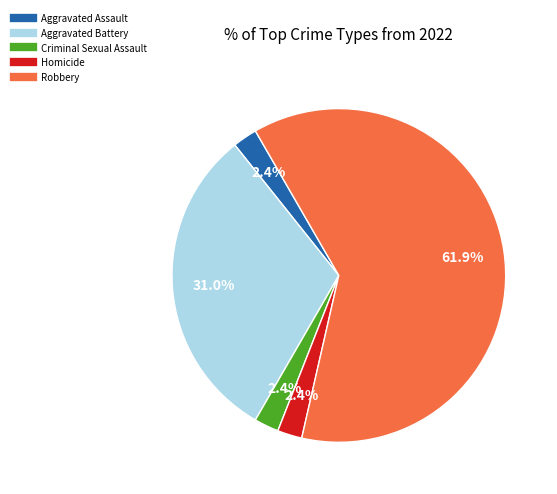

Which slice is the largest?

Robbery